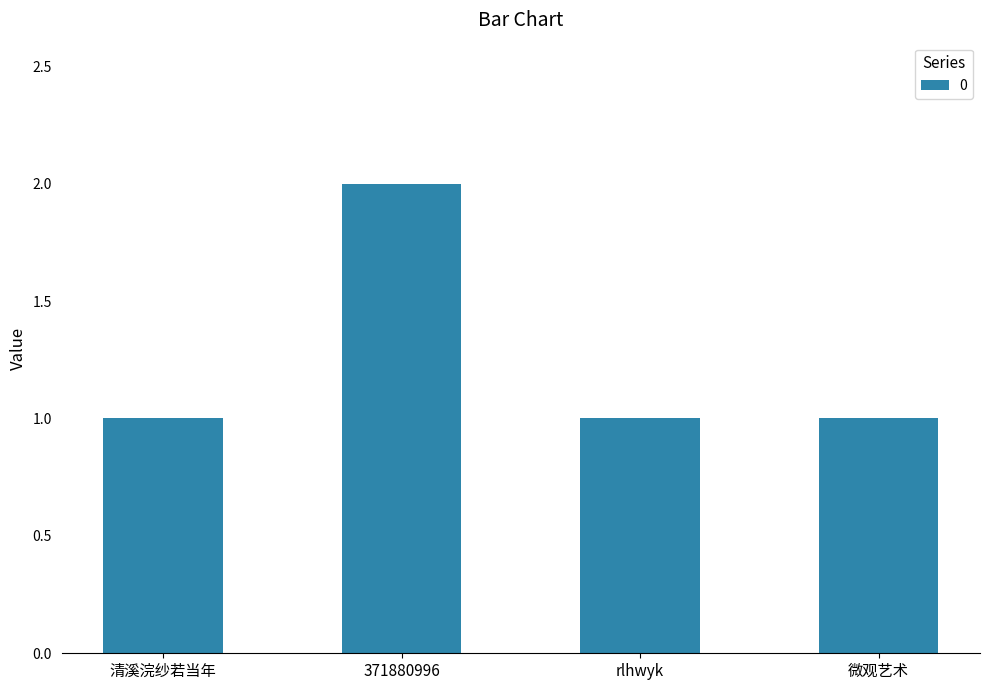

Does the chart contain any negative values?

No